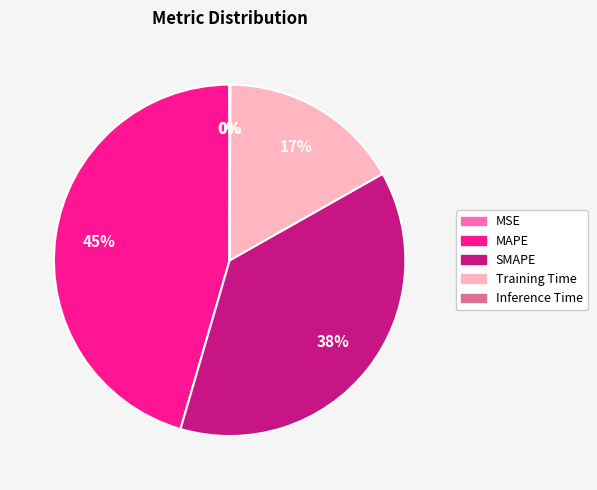

To the nearest percent, what is the difference between the largest and smallest slice percentages?

45%